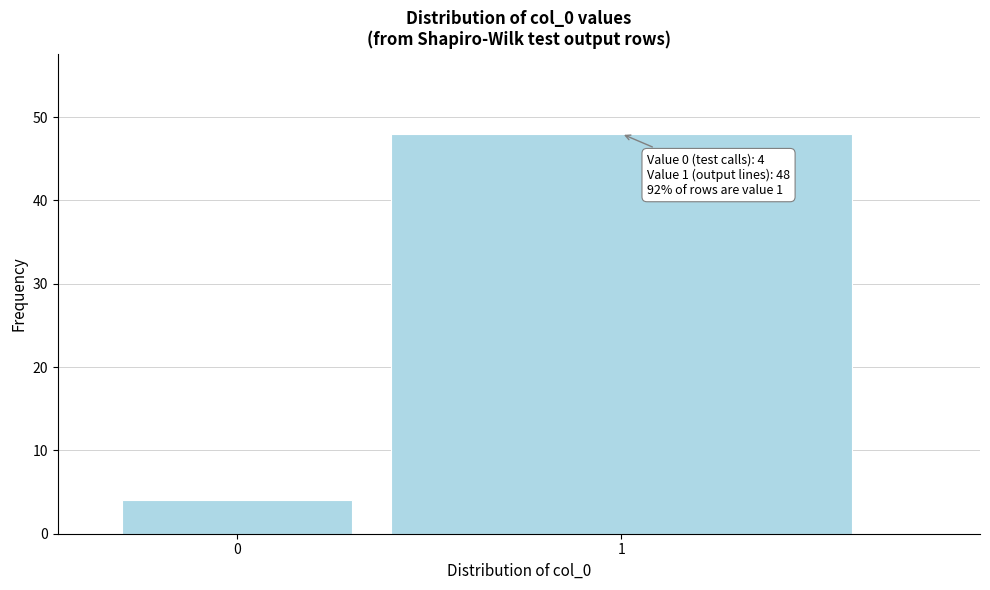

Reading left to right, what are all the values shown in this chart?

0=4	1=48